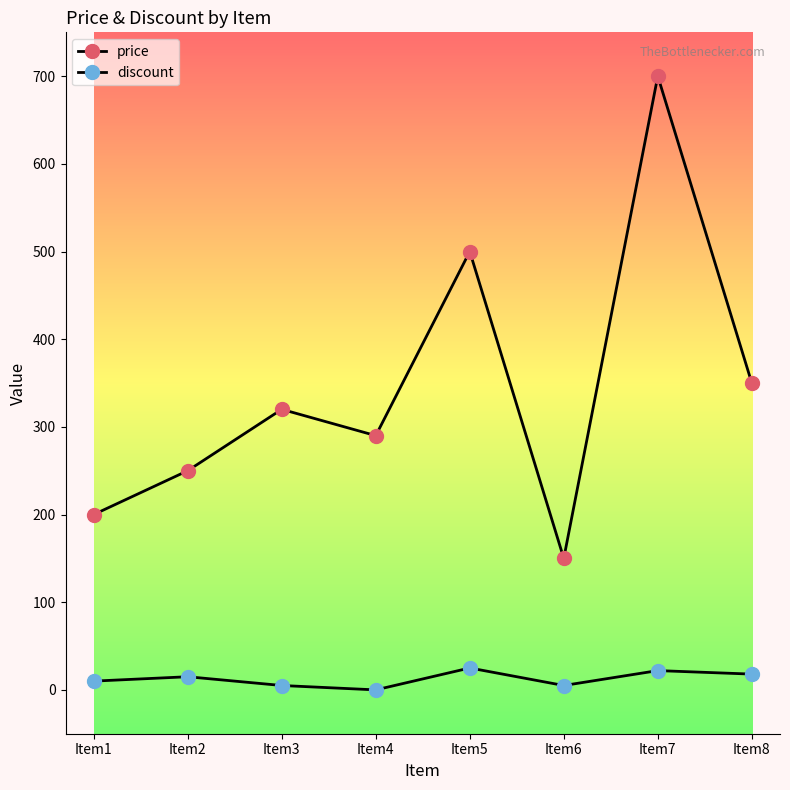

What is the value of the discount point at the 1st from the left?

10